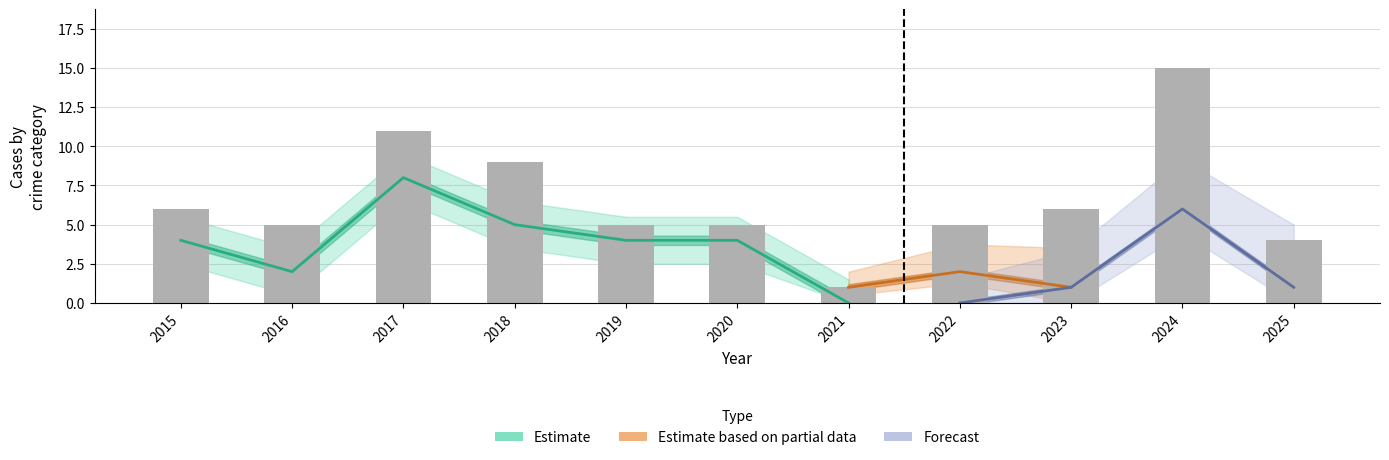

Is the value of Total at 2018 greater than the value of Aggravated Assault at 2021?

Yes